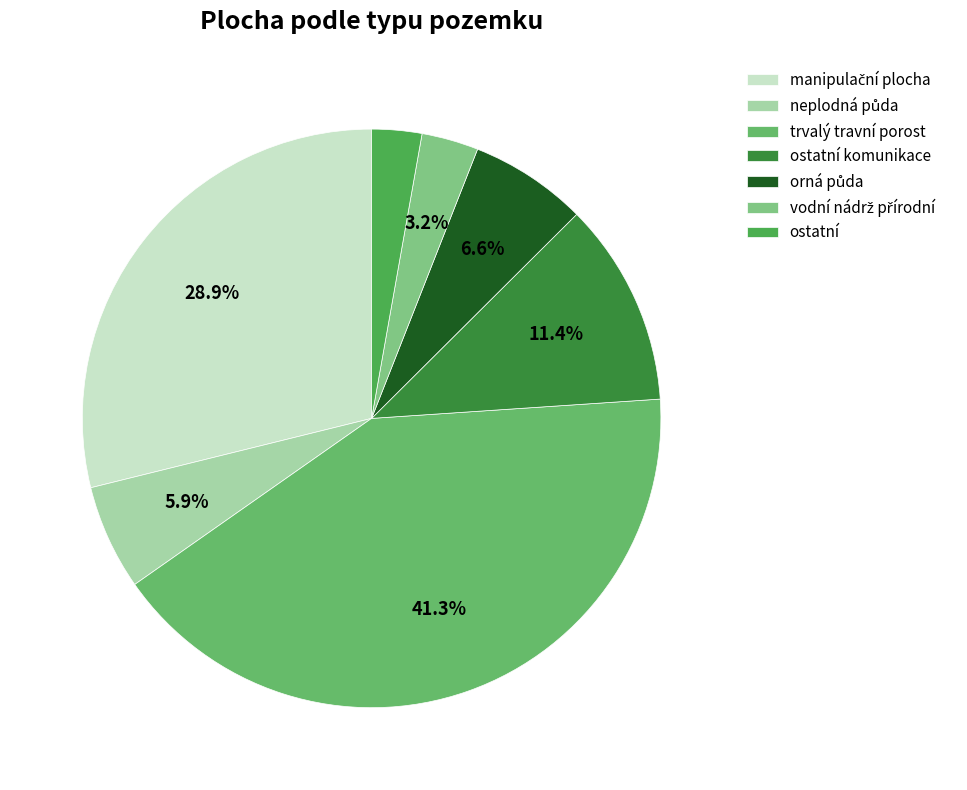

How many slices are in this pie chart?

7